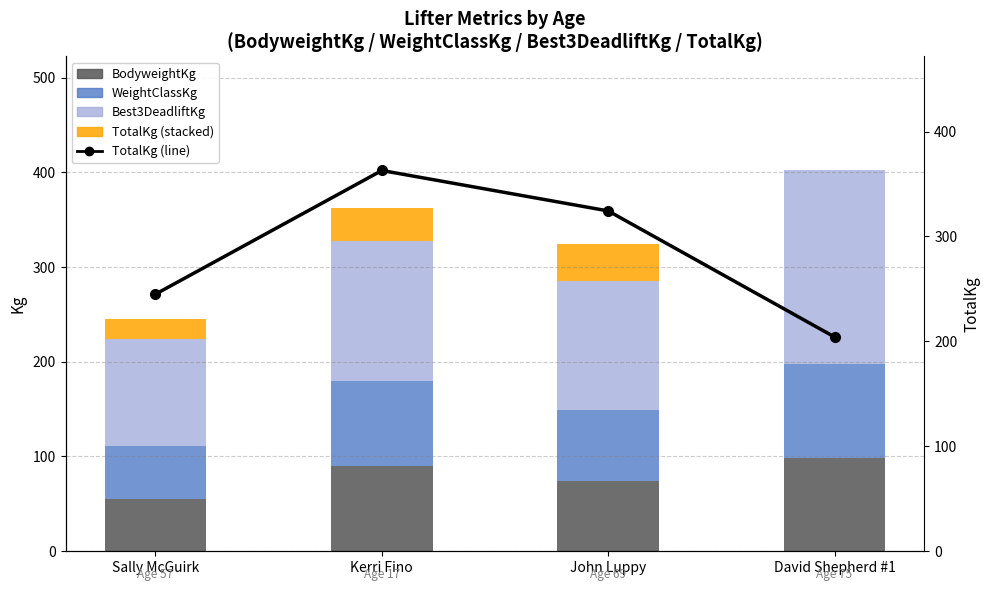

Which series has the largest total across all categories?

TotalKg (line)